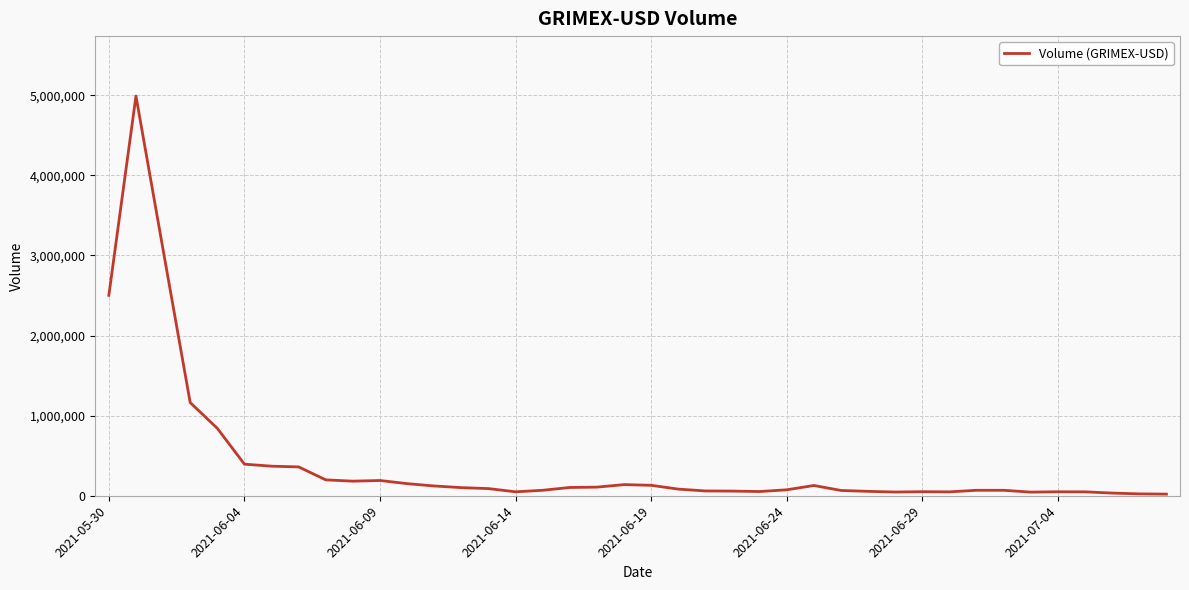

What is the difference between the maximum and minimum values?

4969210